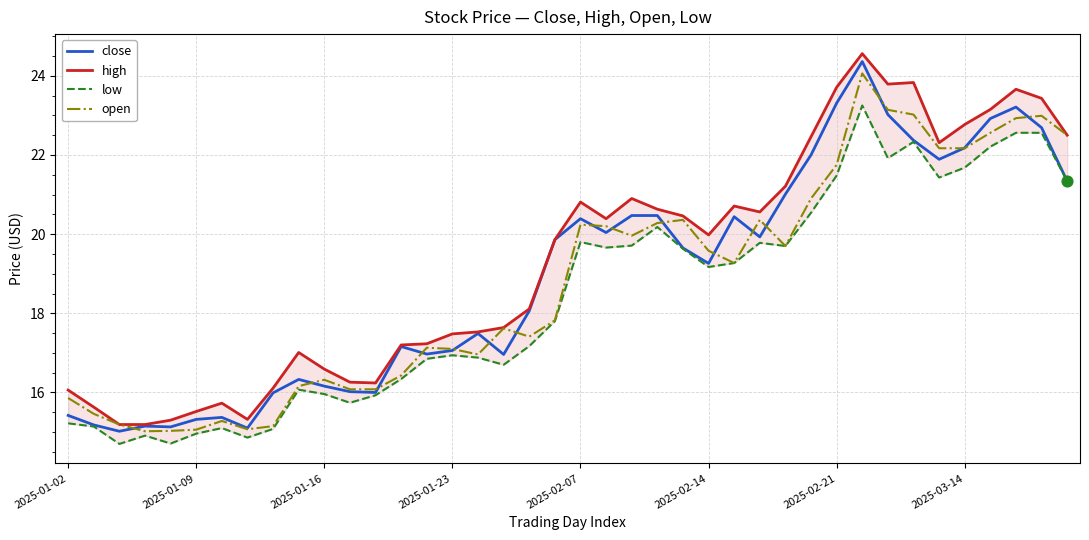

What are all the series names shown in the legend?

close, high, low, open